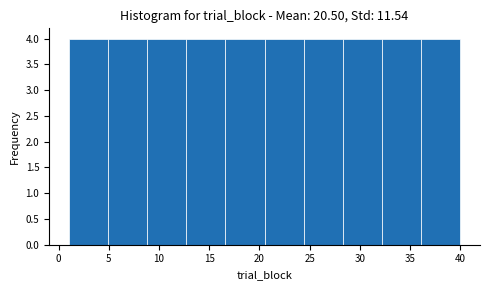

How tall is the bar that spans 12.7 to 16.6 on the x-axis? Neither the bar edges nor the heights are printed on the chart, so give them approximately, as read against the axes.

4